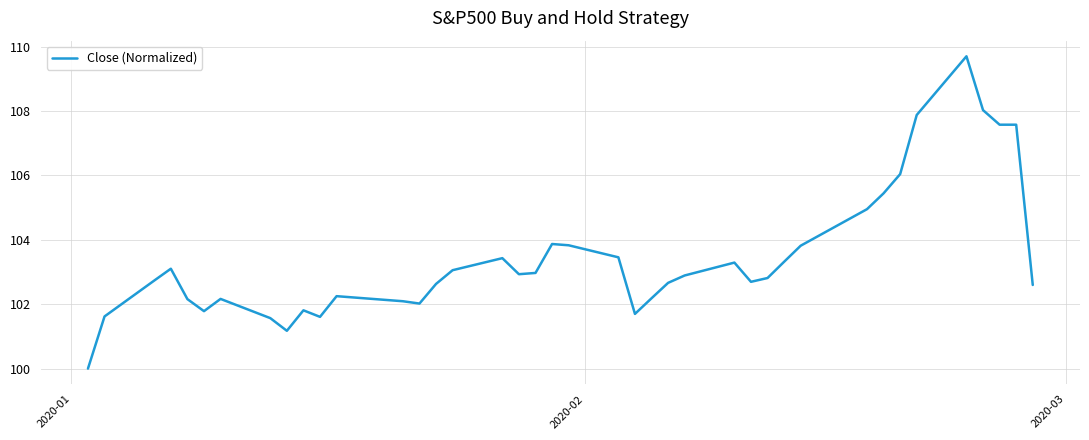

What is the difference between the maximum and minimum values?

9.7